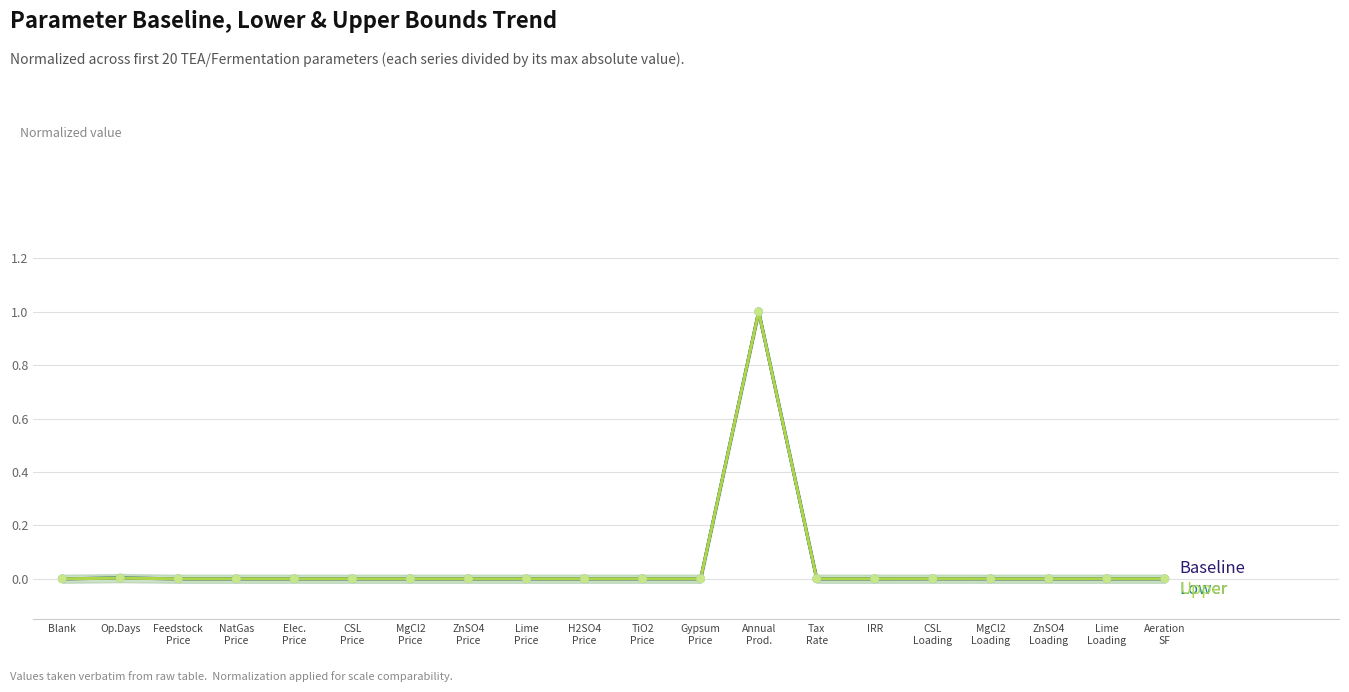

Which series has the largest Y range (max minus min)?

Lower